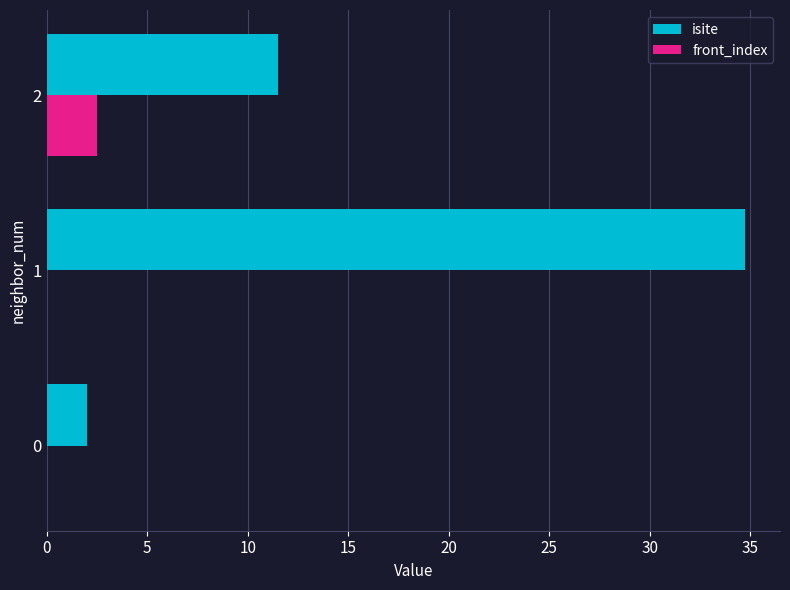

What is the maximum value for isite?

34.8